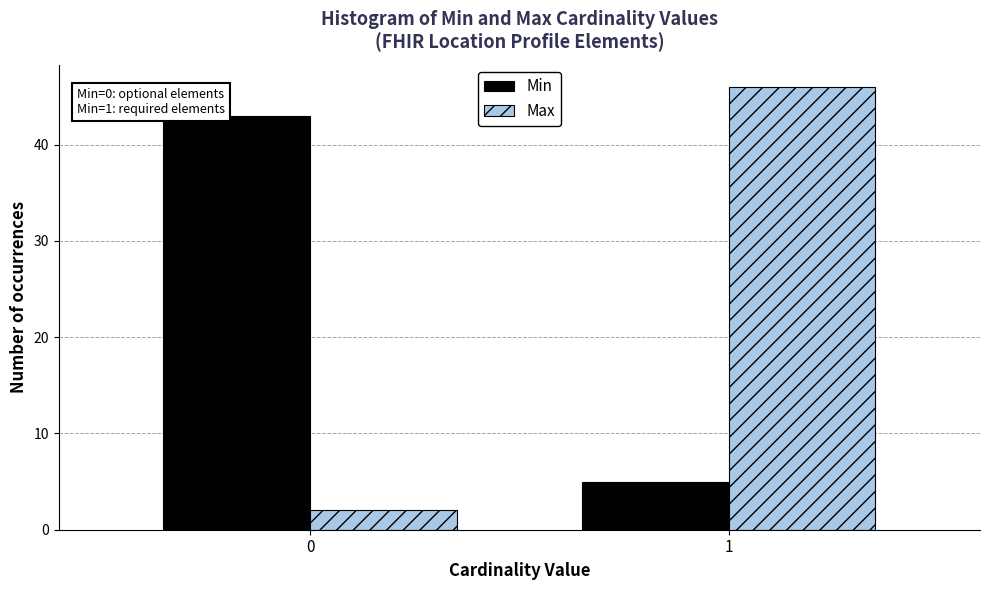

Reading right to left, extract all data points from this chart.

Min: 5	43
Max: 46	2